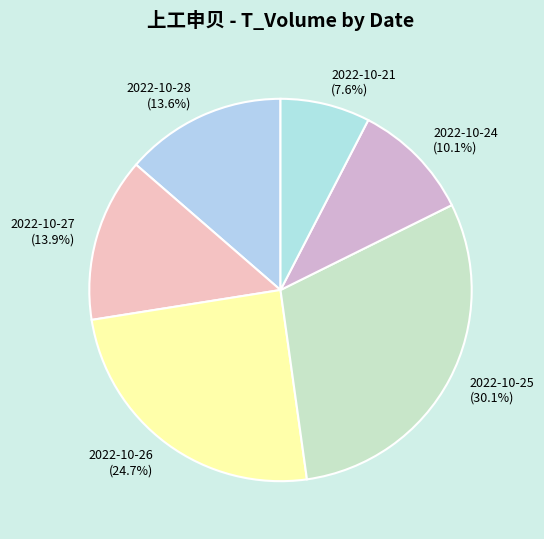

Does 2022-10-24 account for over 50% of the chart?

No